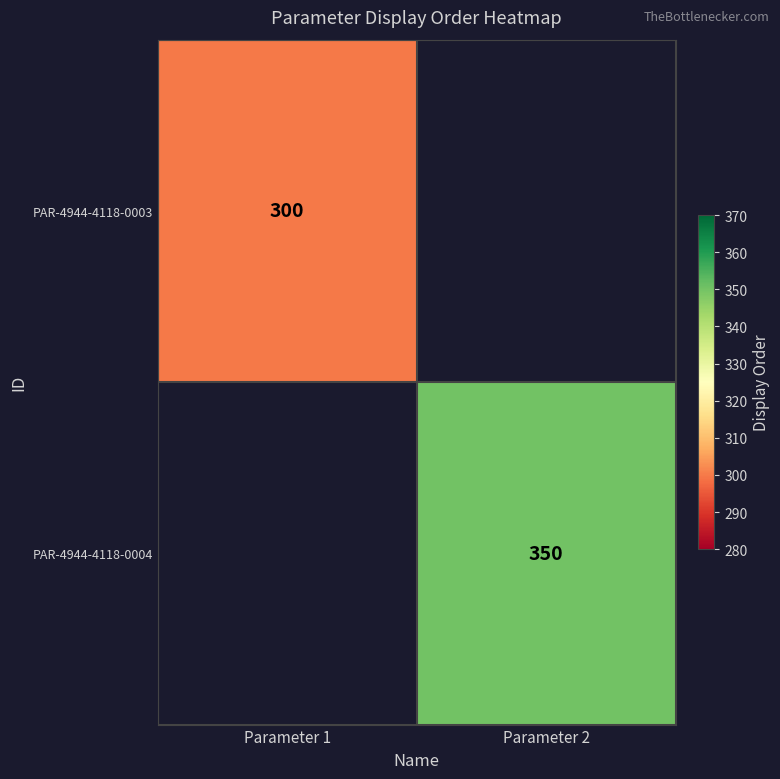

Between Parameter 1 and Parameter 2, which is larger?

Parameter 2